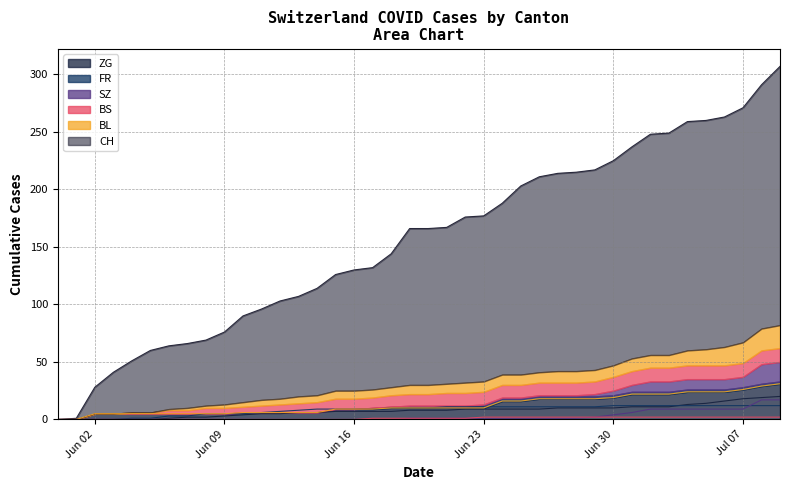

True or false: BS has more than 2 interior local peaks.

False